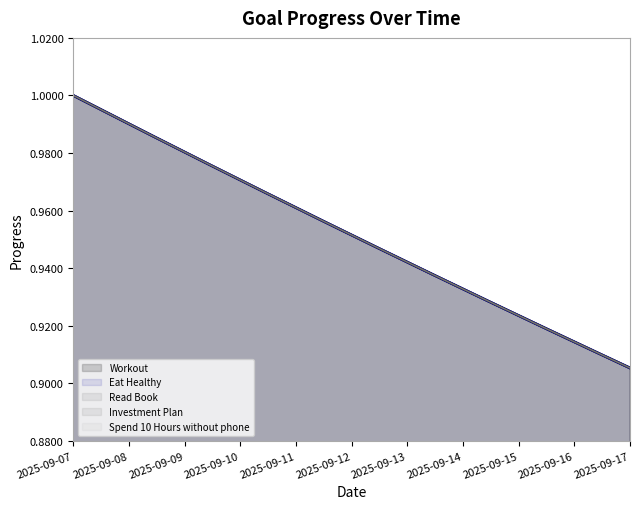

Which category has the highest value in the Spend 10 Hours without phone series?

2025-09-07